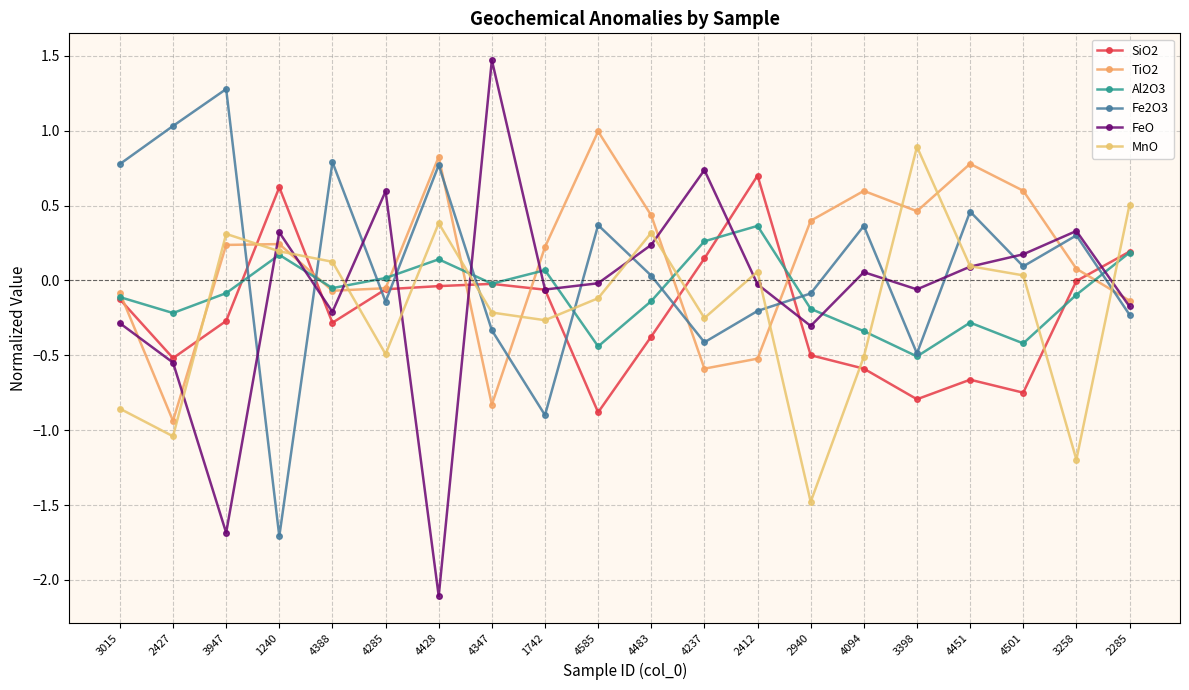

Does the chart have visible grid lines?

Yes